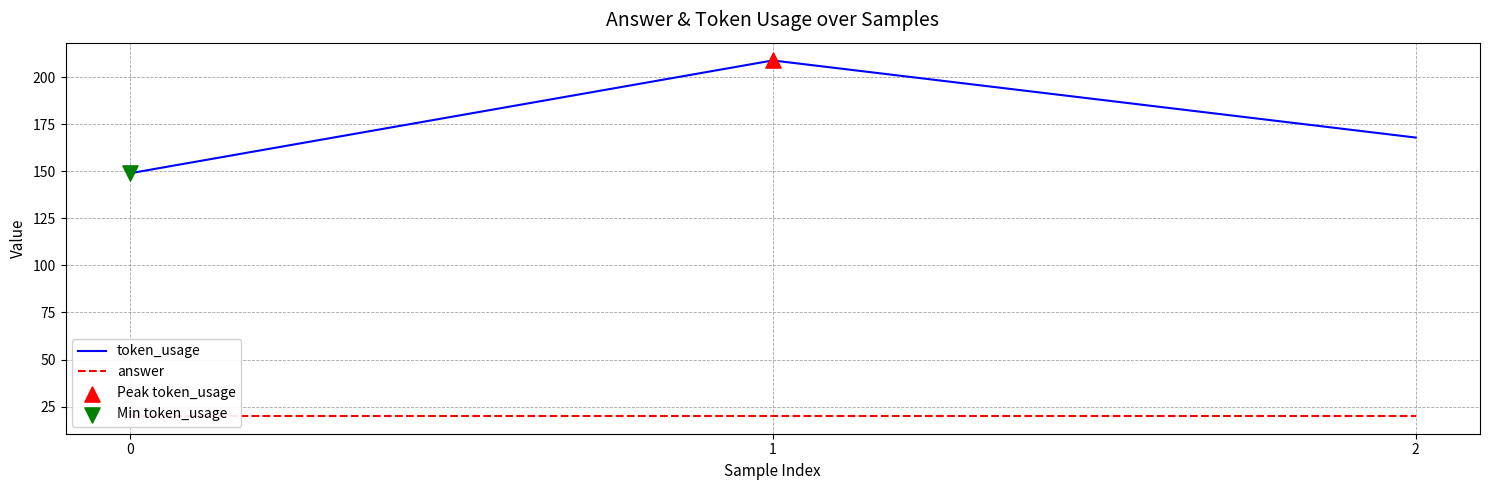

Which series contains the highest Y value?

token_usage